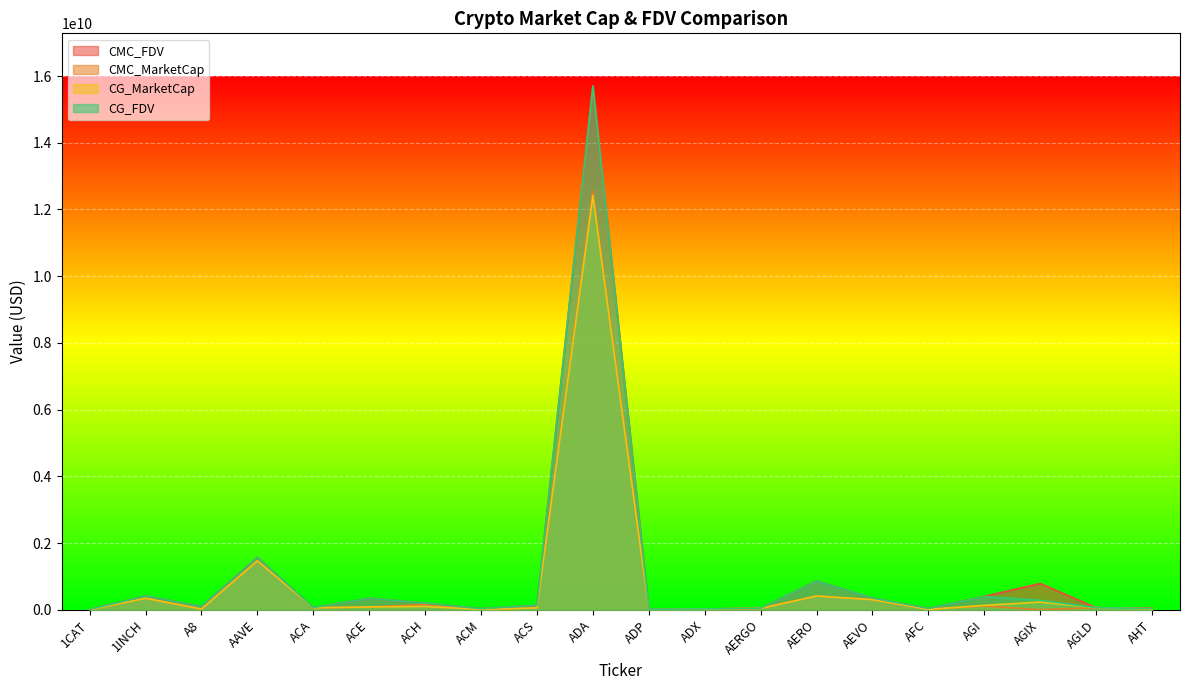

How many lines are shown in the chart?

4